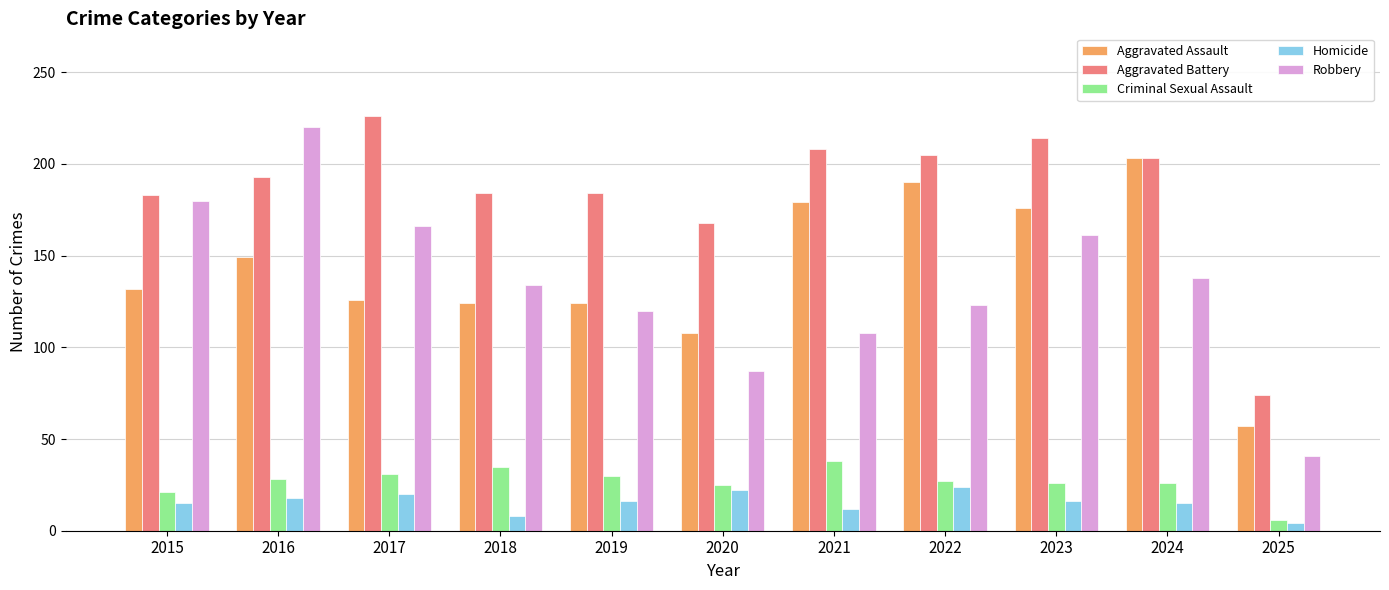

What is the value of the Homicide bar at the 8th from the left?

24